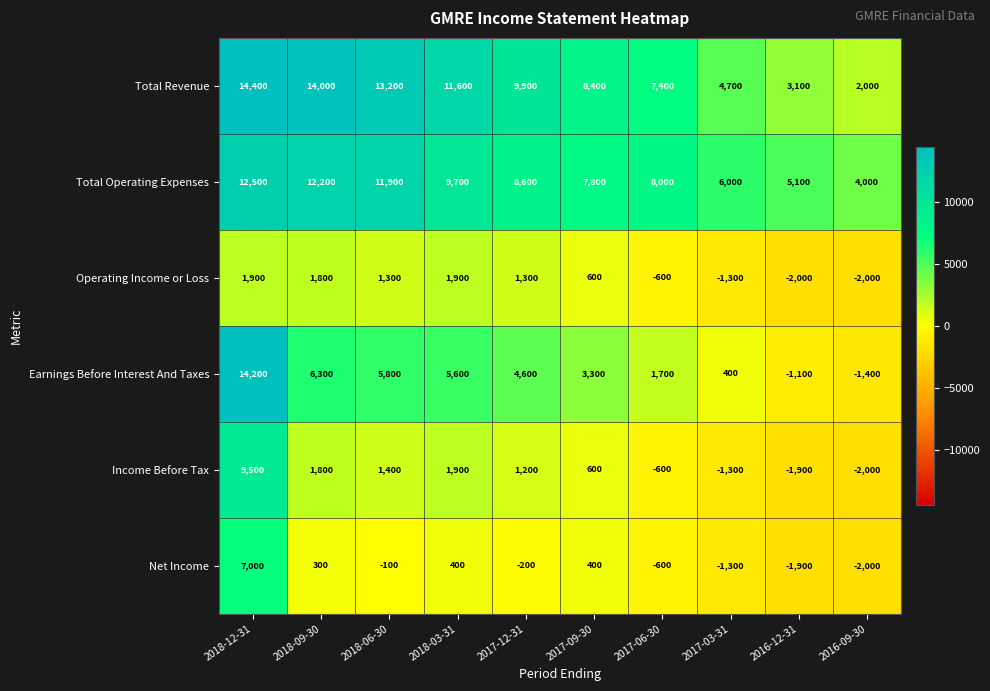

Where does the Total Revenue series first go above 9900?

2018-12-31